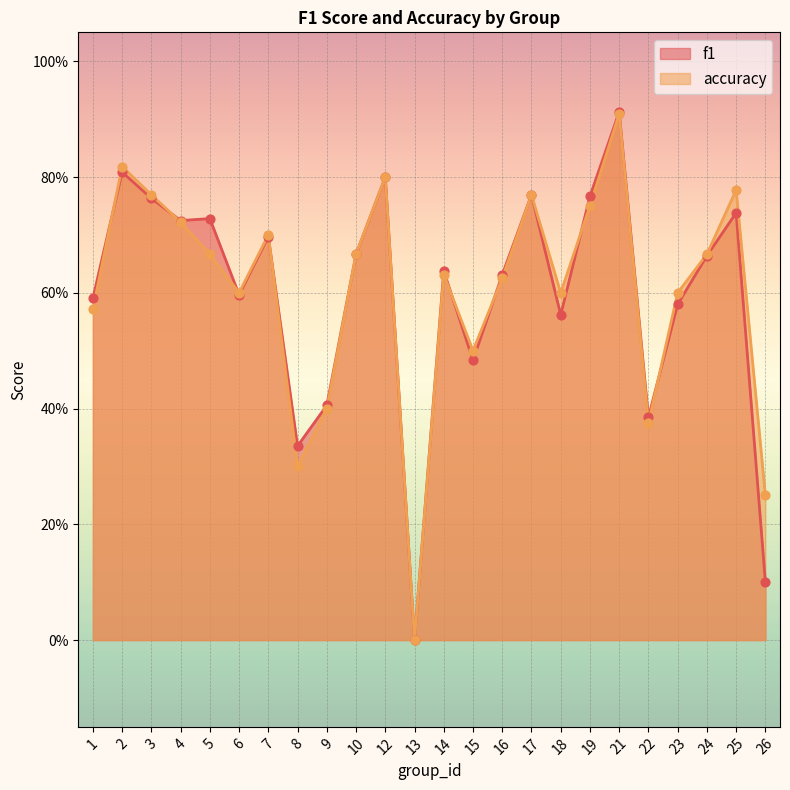

Which series has the widest spread of Y values?

f1